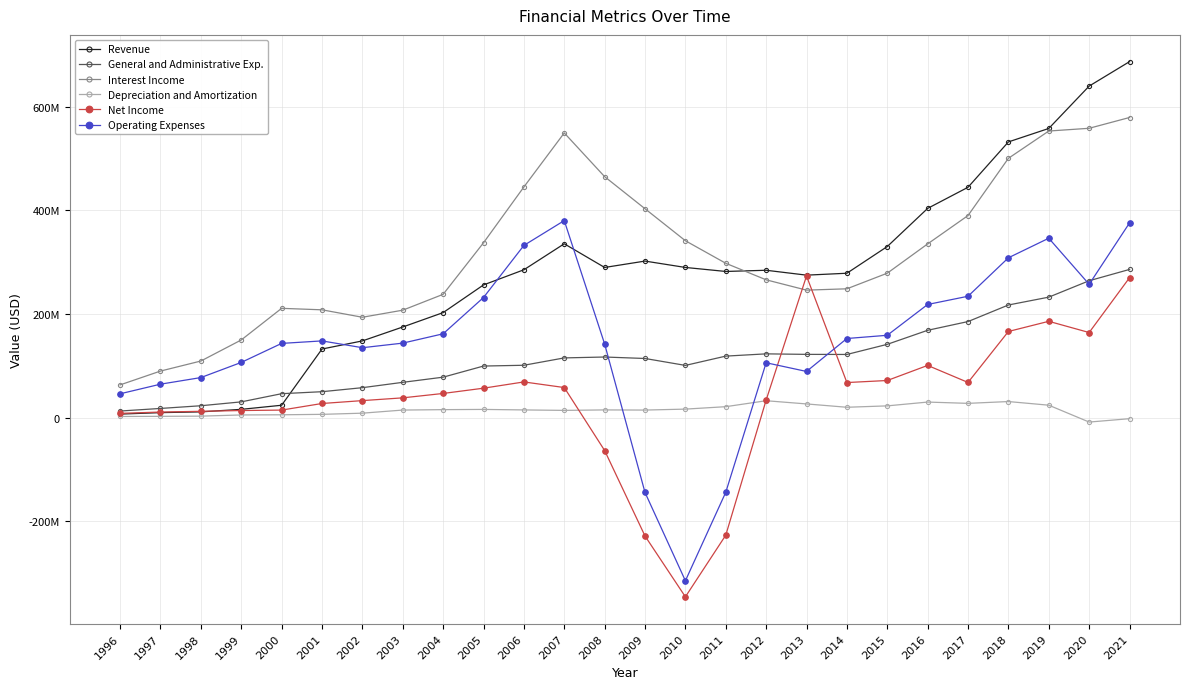

The Revenue series shows 201165760 at 2009. True or false?

False